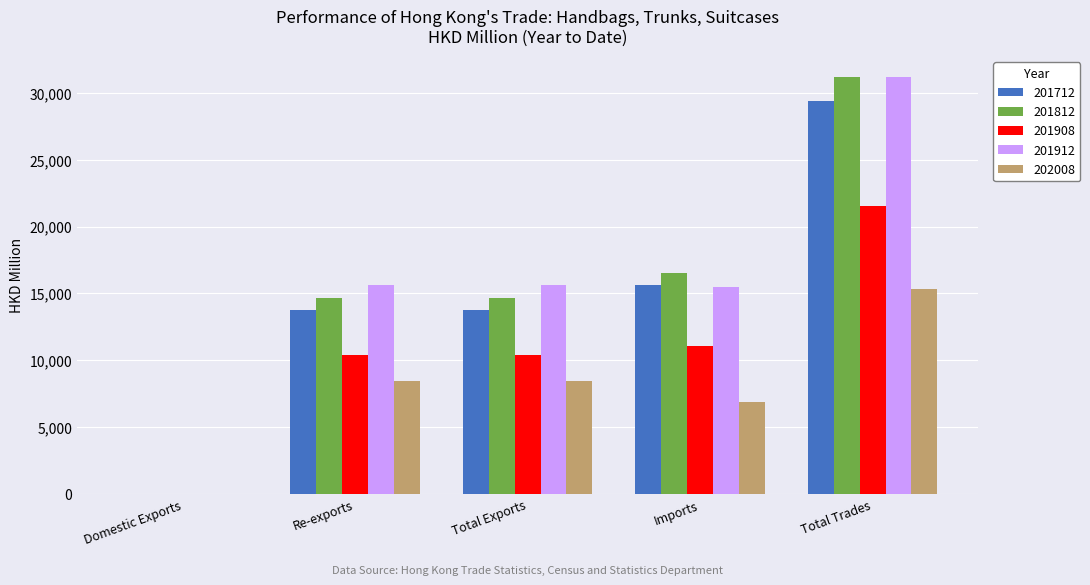

What is the total value across all series at Total Trades?

128578.8